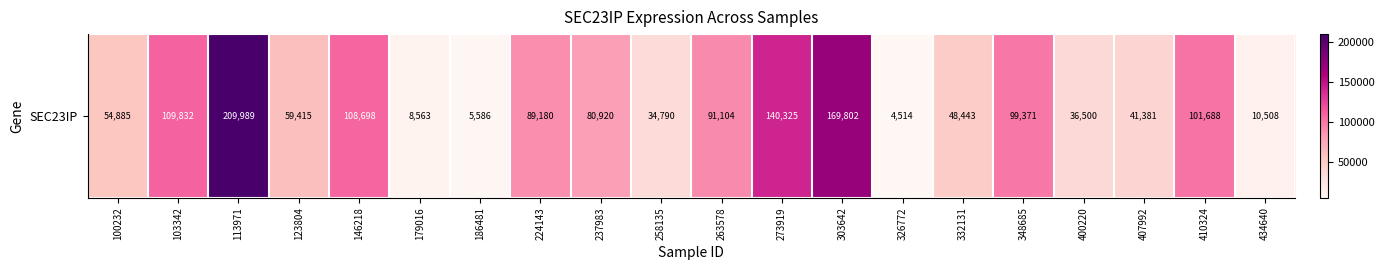

At which label does the data first exceed 80920?

103342